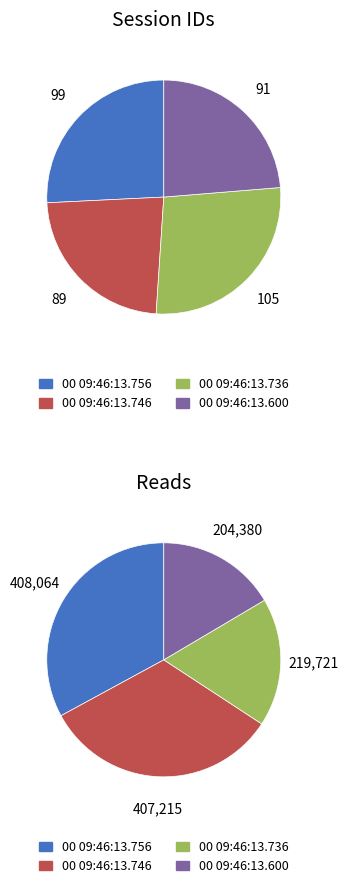

Count the number of slices in the pie.

4